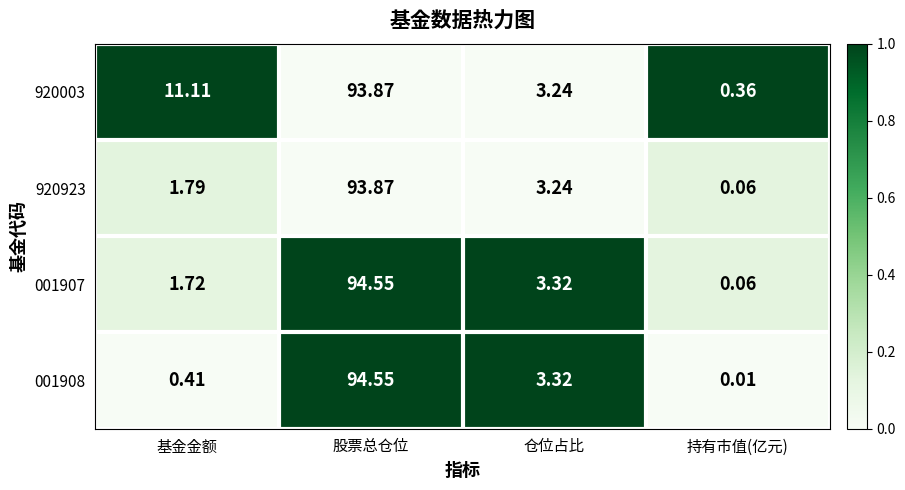

At which label is 920003 closest to 47?

基金金额